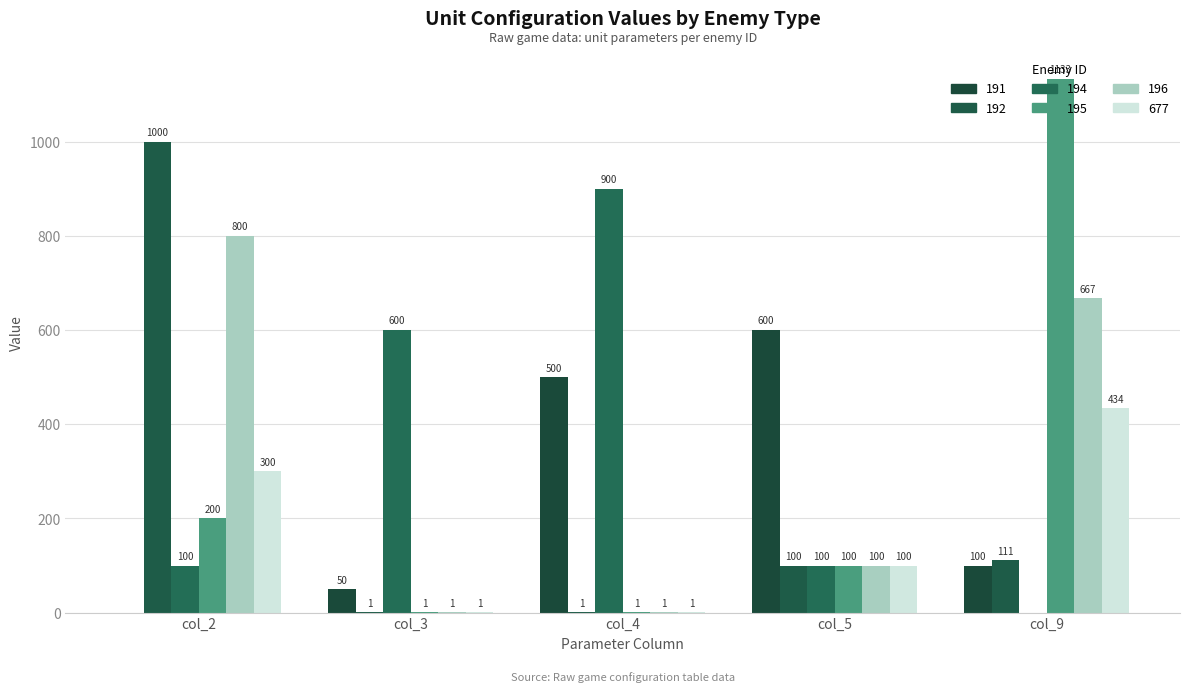

How many categories are shown in the chart?

5